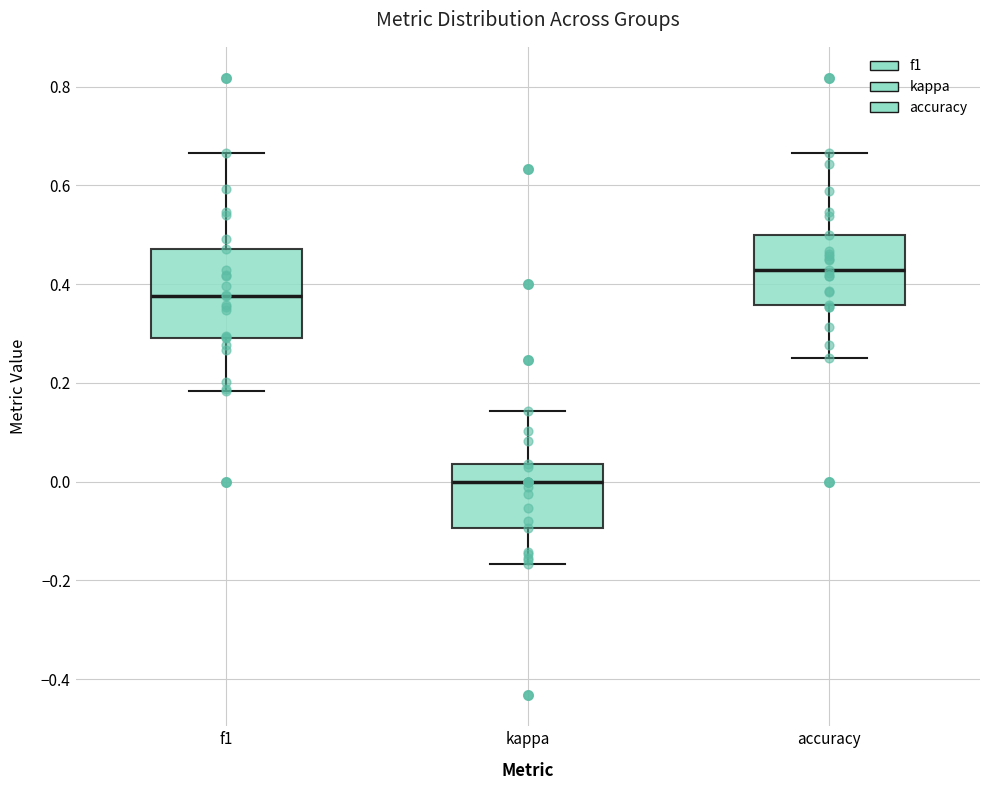

Which box's median line is the lowest?

kappa